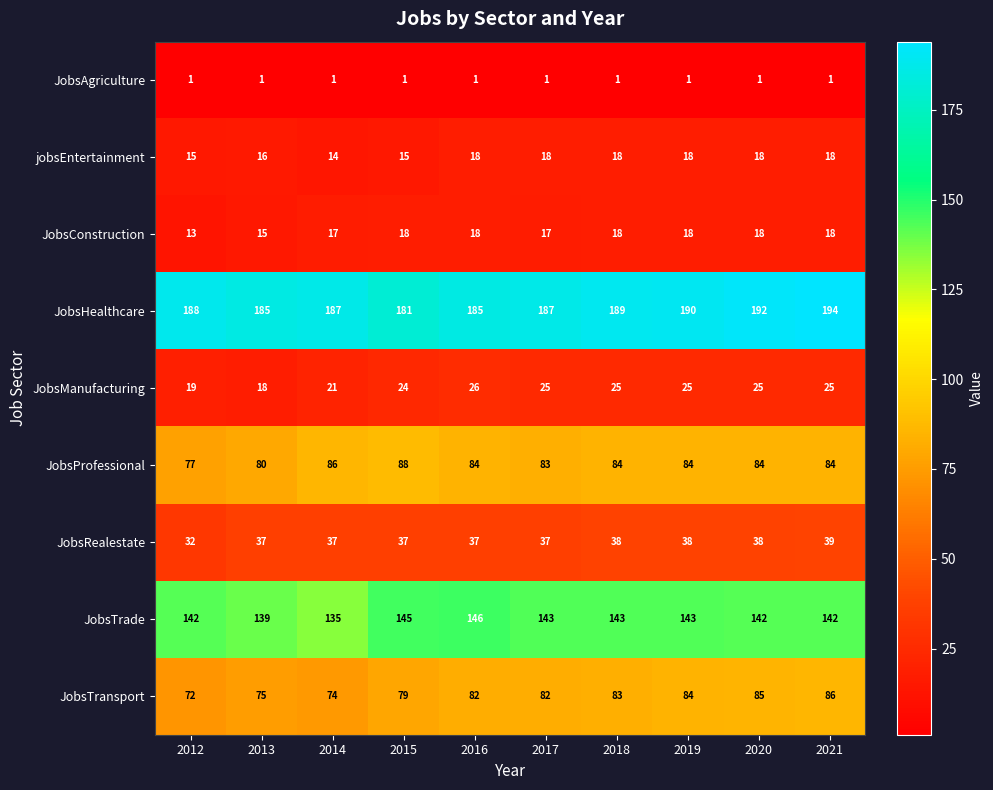

What is the maximum value shown in the chart?

194